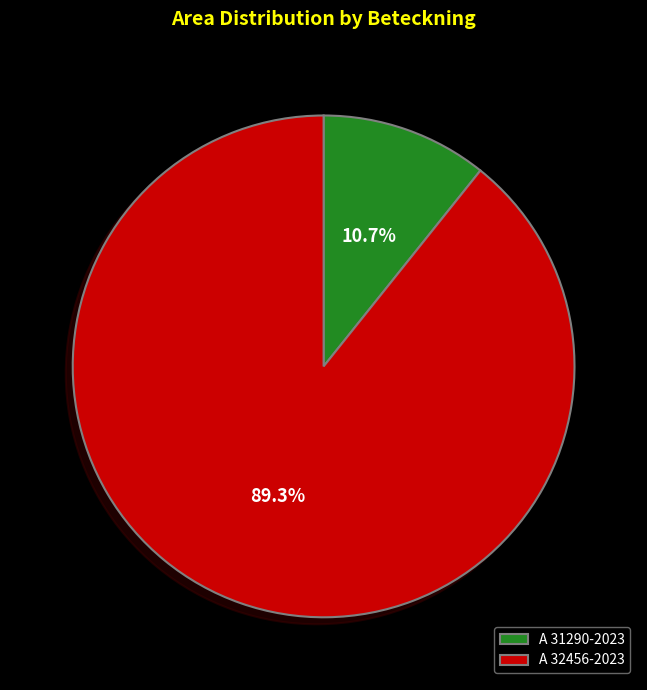

Is the sum of A 31290-2023 and A 32456-2023 greater than half?

Yes